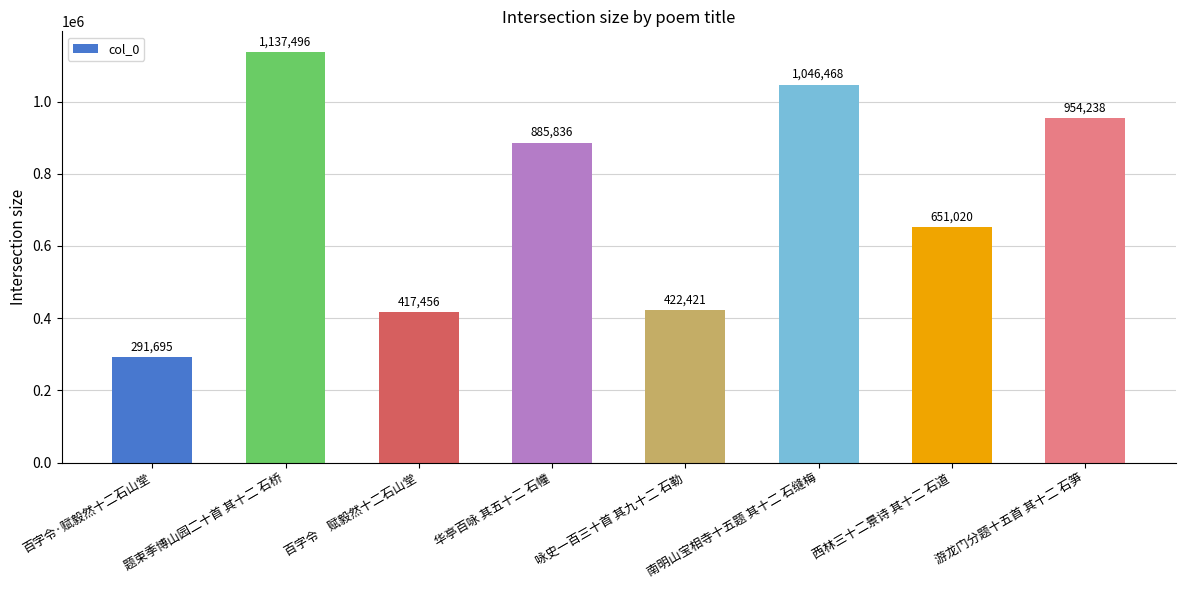

How many bars are there in total?

8